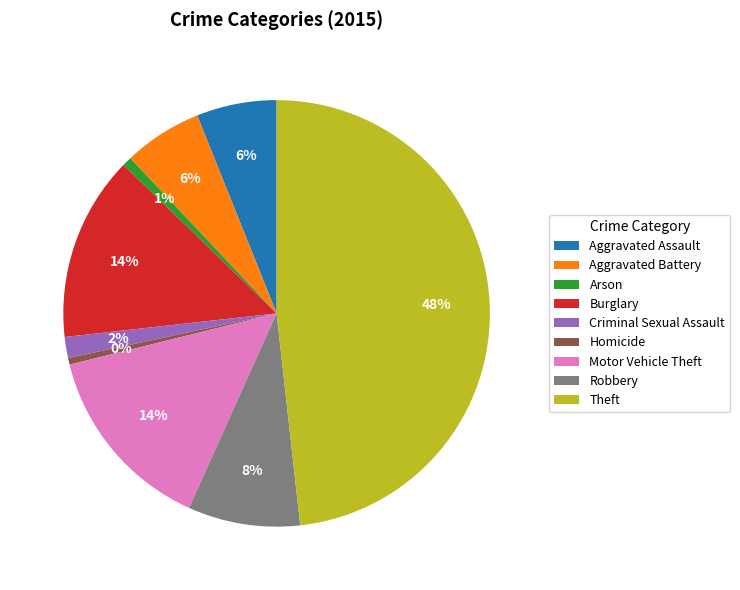

The Aggravated Assault slice represents 1% of the pie. True or false?

False